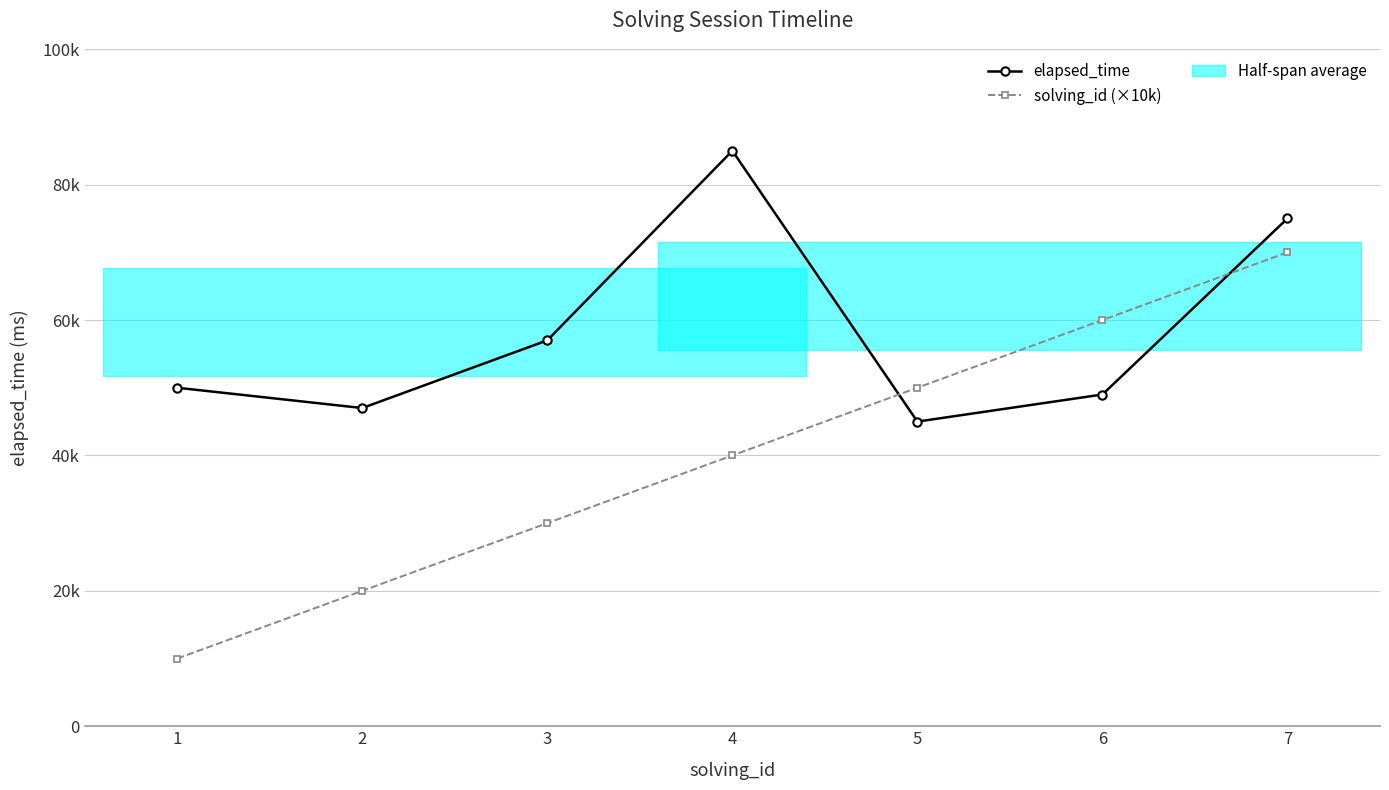

Reading left to right, list all the values displayed in this chart.

elapsed_time: 50000	47000	57000	85000	45000	49000	75000
solving_id (×10k): 10000	20000	30000	40000	50000	60000	70000